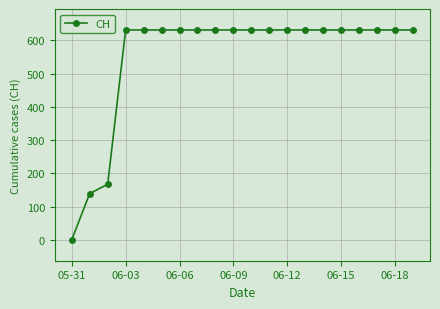

What is the greatest value displayed?

631